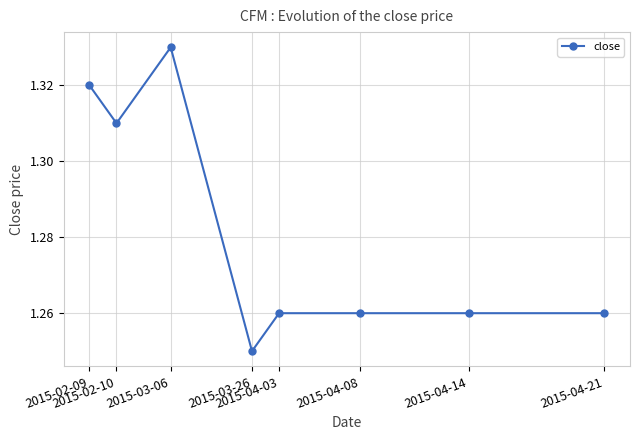

How many values are between 1 and 2?

8